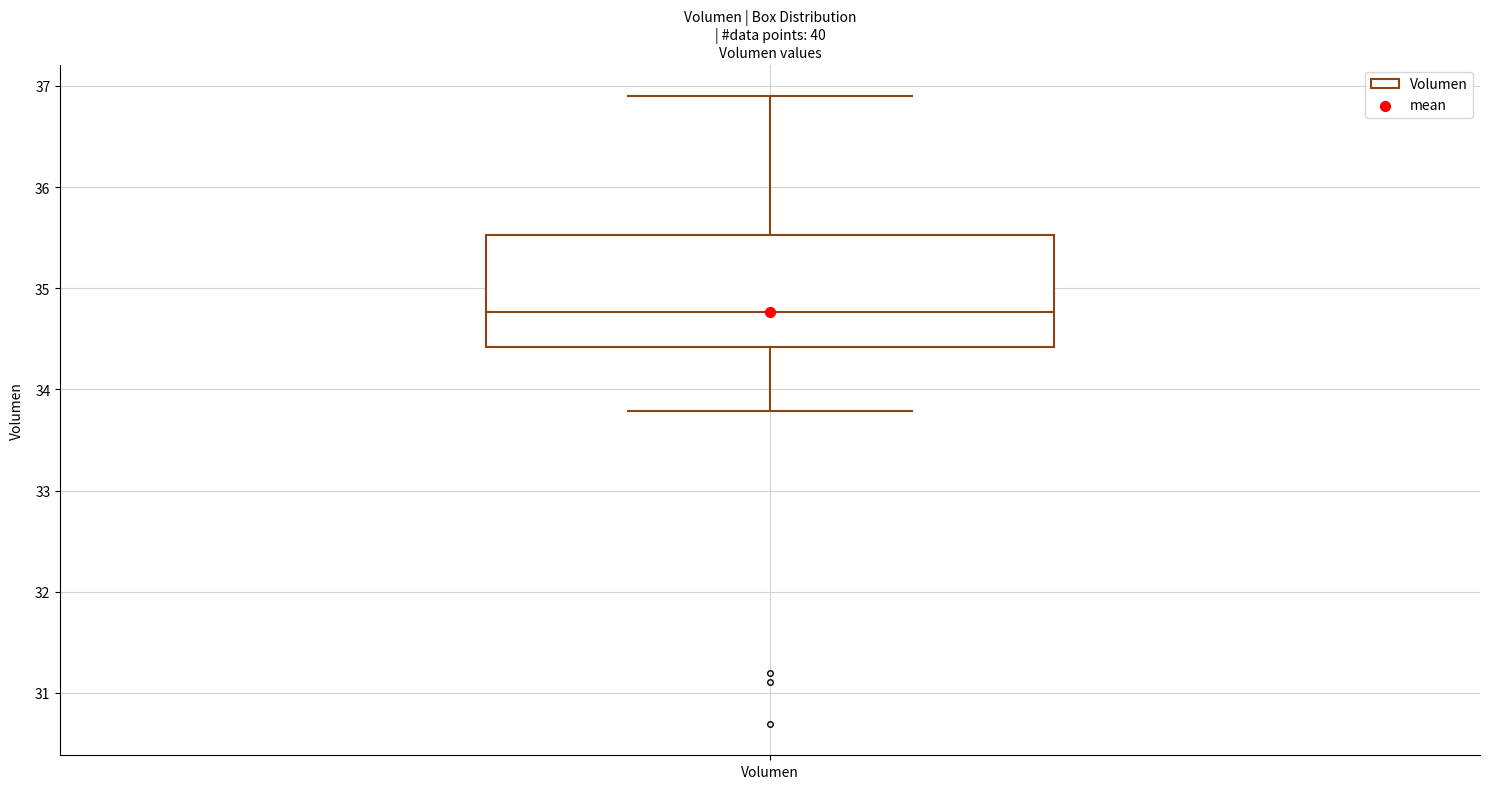

Where does the lower whisker of the box for Volumen end on the y-axis? The values are not printed on the chart, so give them approximately, as read against the axis.

33.8